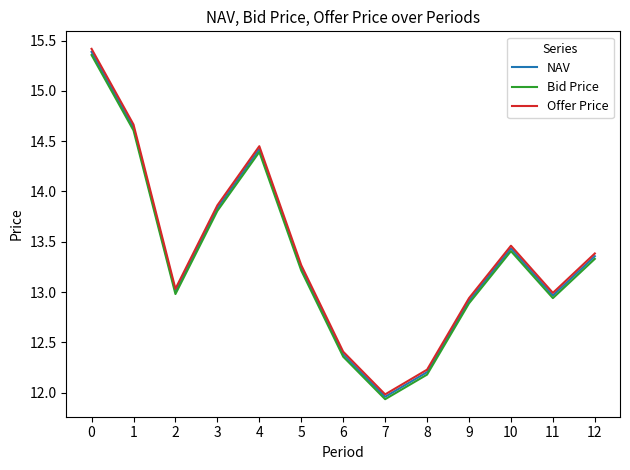

True or false: NAV has a value of 13.8 at 3.

True